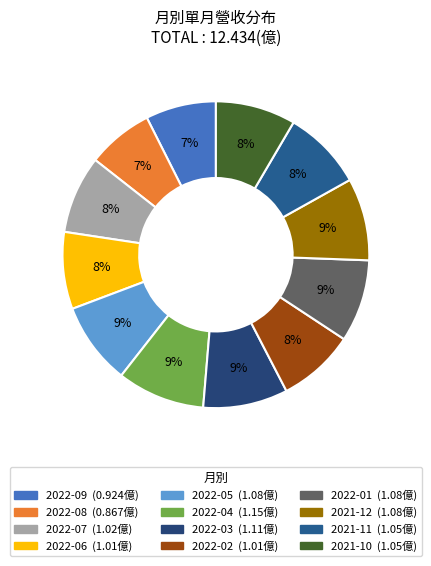

Is it true that 2022-05 is 9% of the pie?

True